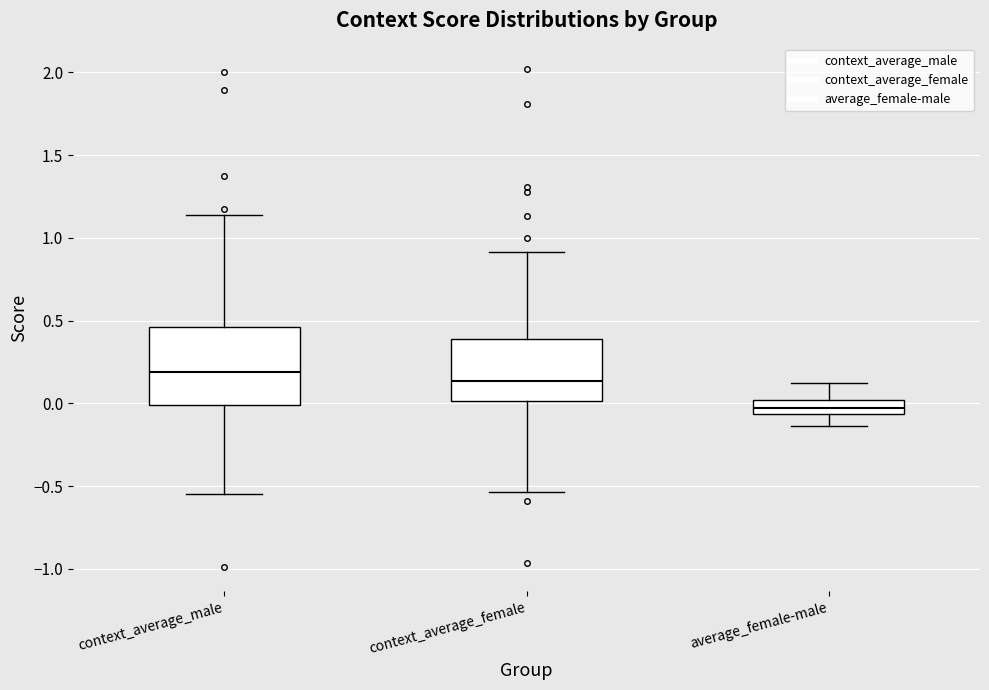

Where does the median line of the box for context_average_male sit on the y-axis? The values are not printed on the chart, so give them approximately, as read against the axis.

0.20